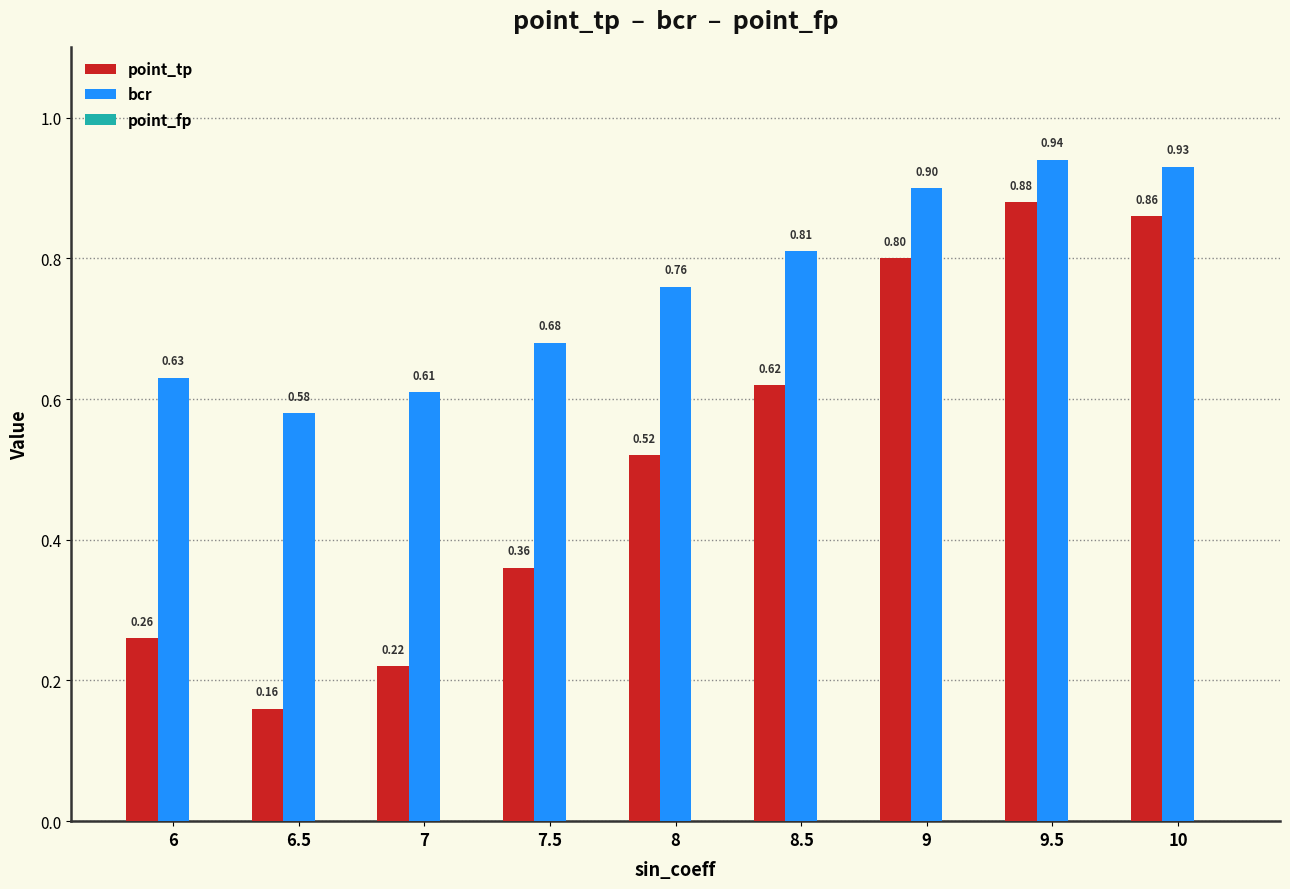

Is the value of point_tp at 7.5 greater than the value of bcr at 6?

No